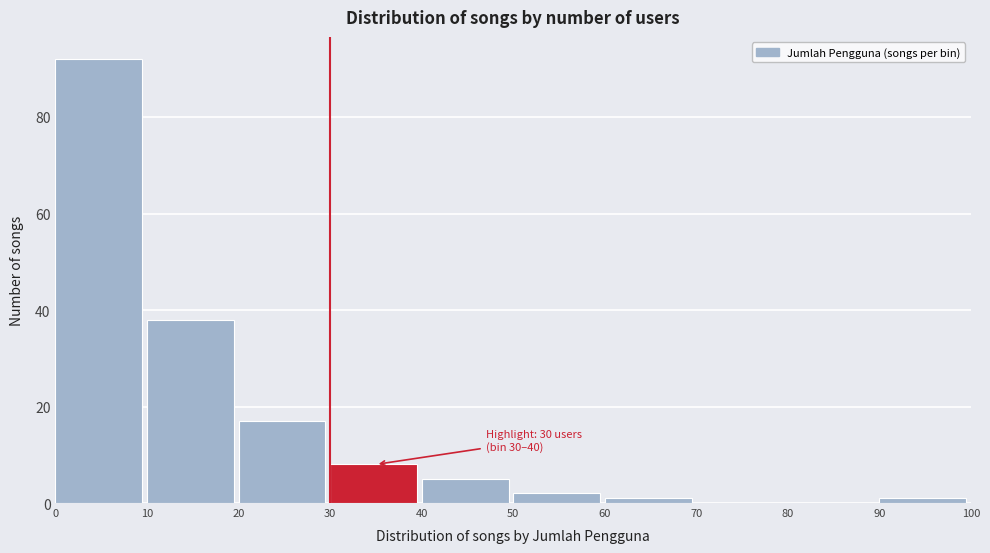

Which range on the x-axis has the tallest bar?

0 to 10